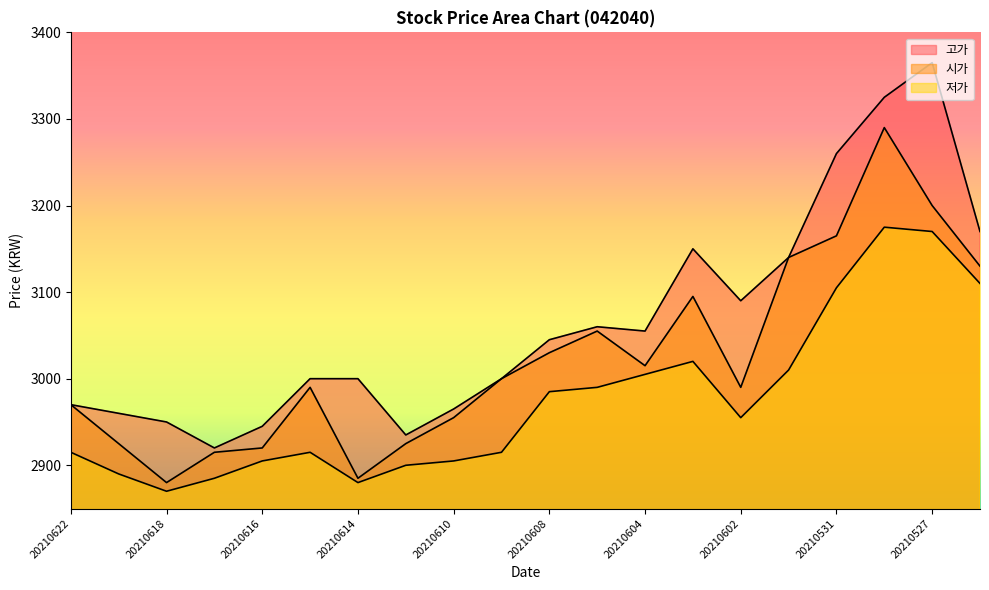

Reading right to left, extract all data points from this chart.

고가: 20210526=3170	20210527=3365	20210528=3325	20210531=3260	20210601=3140	20210602=3090	20210603=3150	20210604=3055	20210607=3060	20210608=3045	20210609=3000	20210610=2965	20210611=2935	20210614=3000	20210615=3000	20210616=2945	20210617=2920	20210618=2950	20210621=2960	20210622=2970
시가: 20210526=3130	20210527=3200	20210528=3290	20210531=3165	20210601=3140	20210602=2990	20210603=3095	20210604=3015	20210607=3055	20210608=3030	20210609=3000	20210610=2955	20210611=2925	20210614=2885	20210615=2990	20210616=2920	20210617=2915	20210618=2880	20210621=2925	20210622=2970
저가: 20210526=3110	20210527=3170	20210528=3175	20210531=3105	20210601=3010	20210602=2955	20210603=3020	20210604=3005	20210607=2990	20210608=2985	20210609=2915	20210610=2905	20210611=2900	20210614=2880	20210615=2915	20210616=2905	20210617=2885	20210618=2870	20210621=2890	20210622=2915